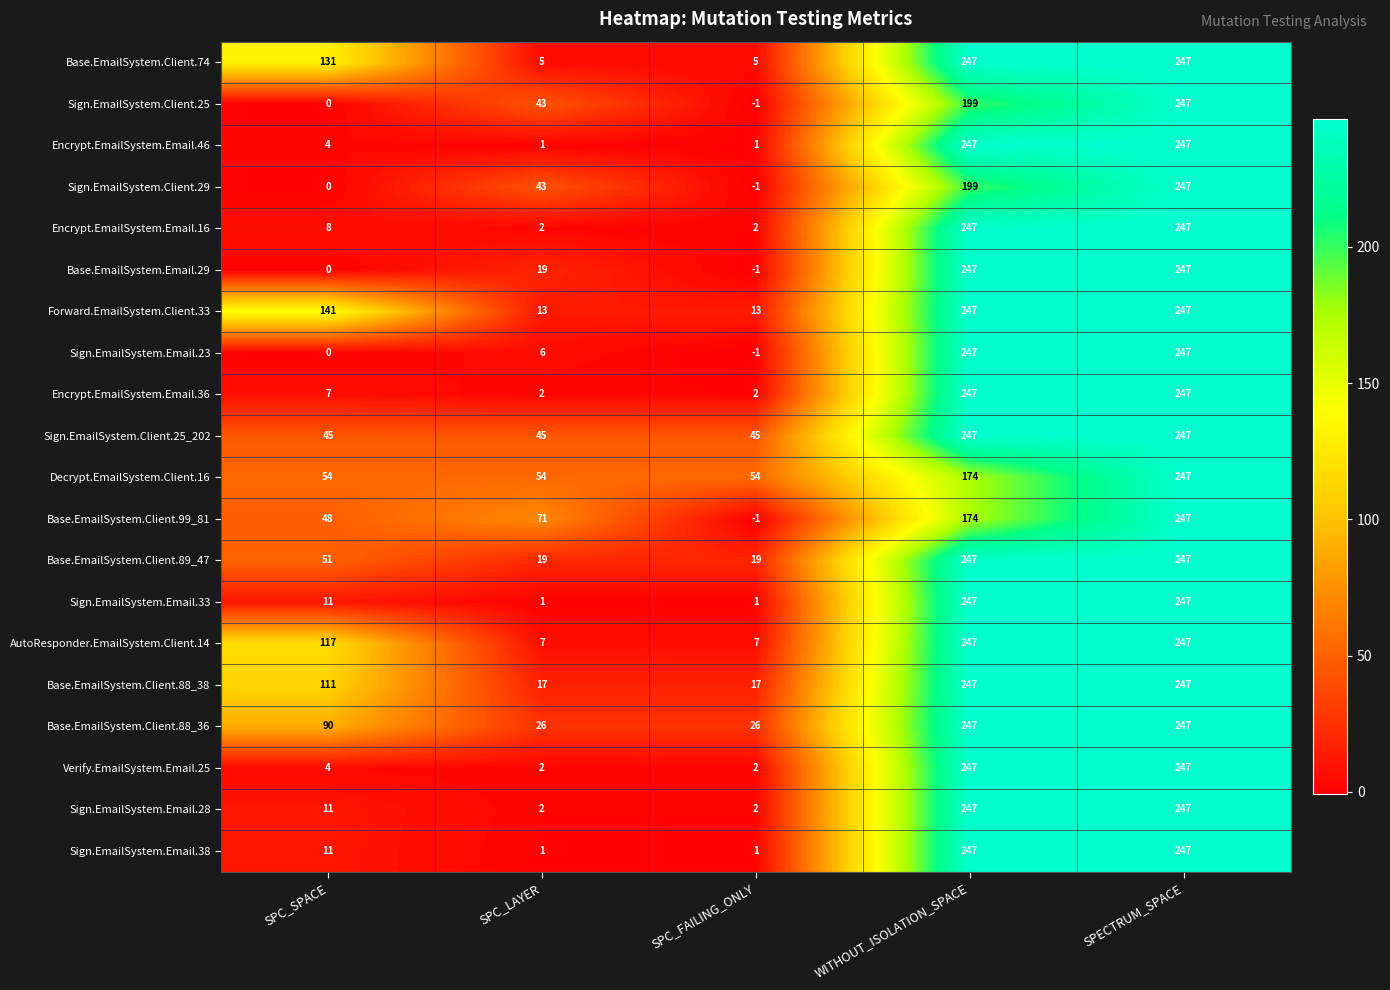

Count the Sign.EmailSystem.Client.25_202 values in the range 45 to 247.

5